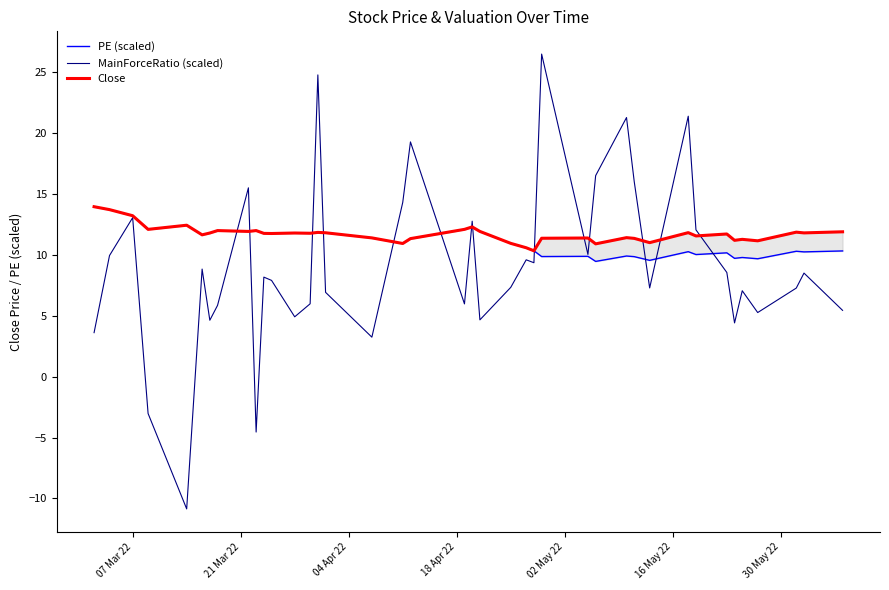

How many intersections are there between Close and MainForceRatio (scaled)?

14